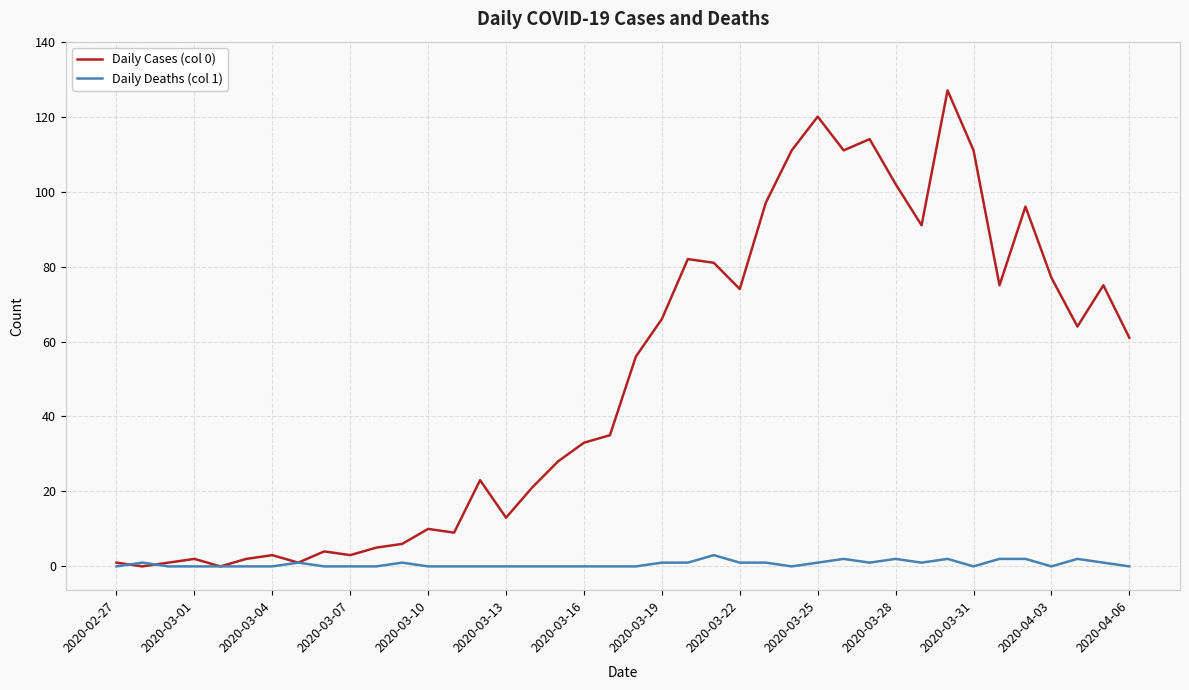

What is the sum of all Daily Cases (col 0) values?

1991